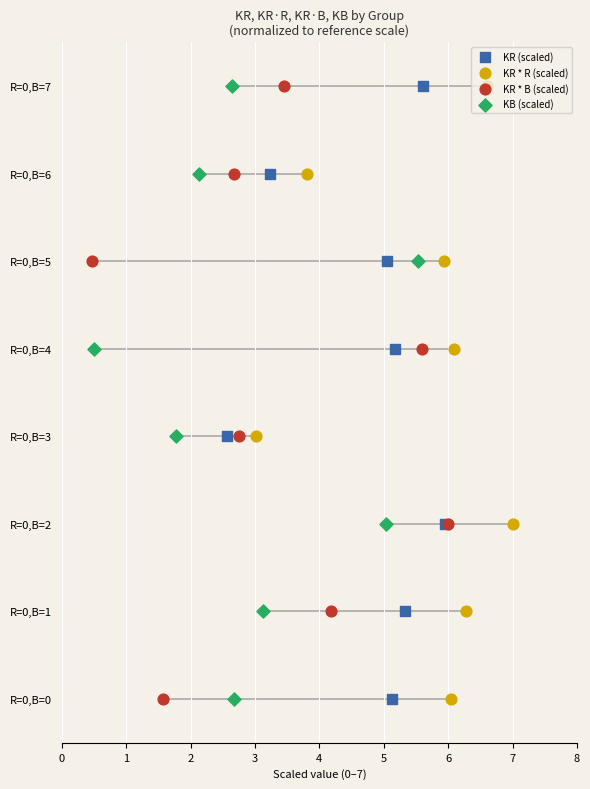

Which series reaches the minimum Y coordinate?

KR (scaled)